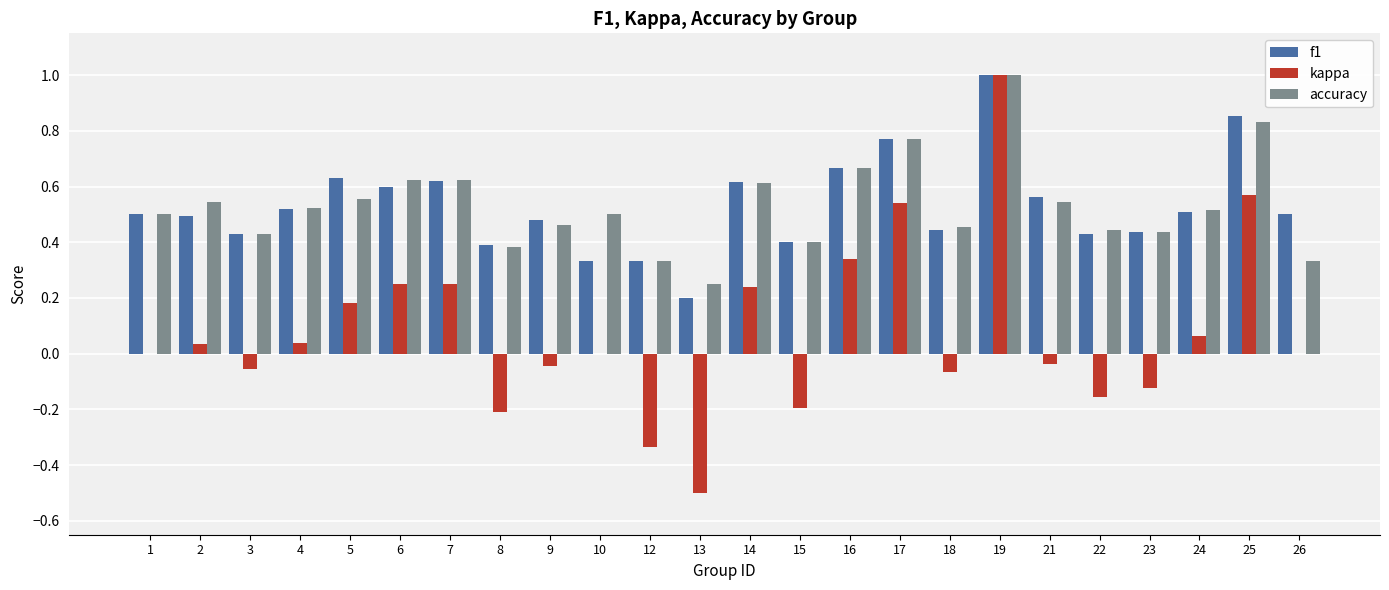

What is the sum of all f1 values?

12.7